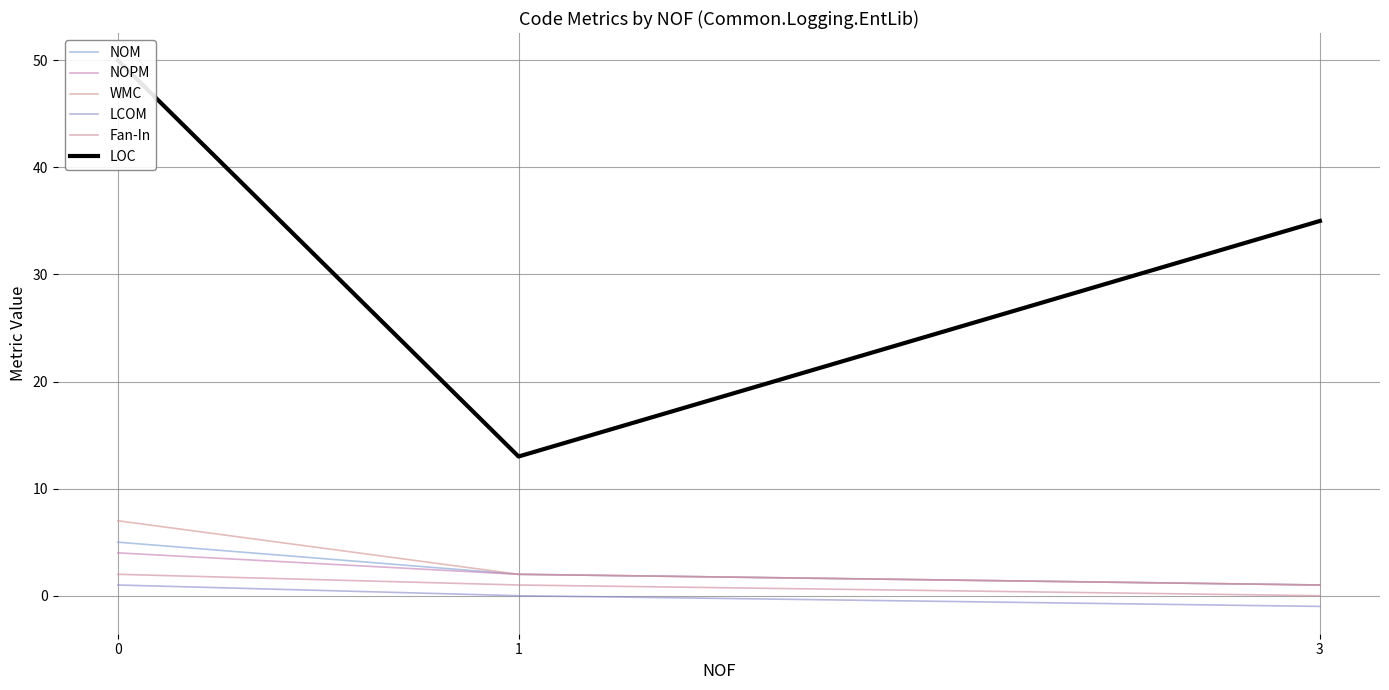

What are all the series names shown in the legend?

NOM, NOPM, WMC, LCOM, Fan-In, LOC